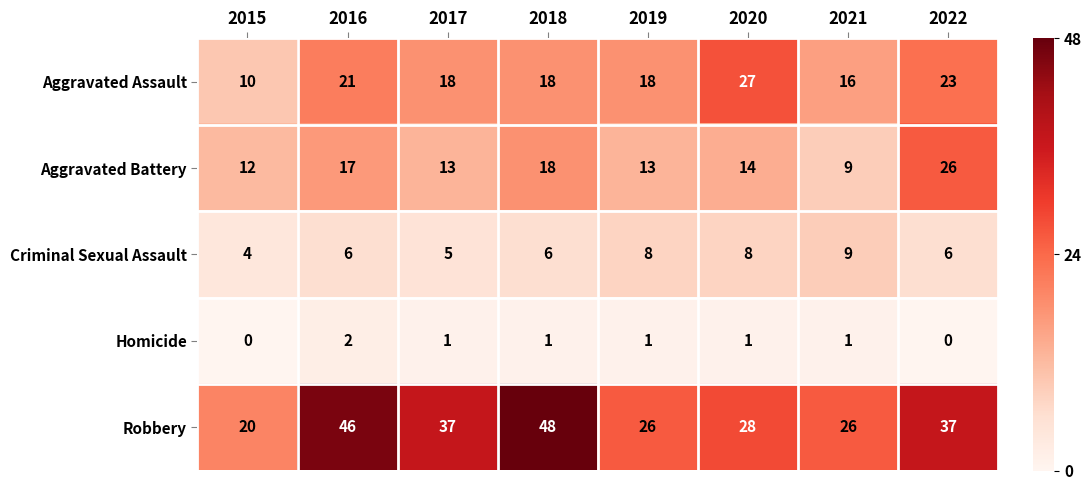

Rank the series by their maximum value, from highest to lowest.

Robbery, Aggravated Assault, Aggravated Battery, Criminal Sexual Assault, Homicide